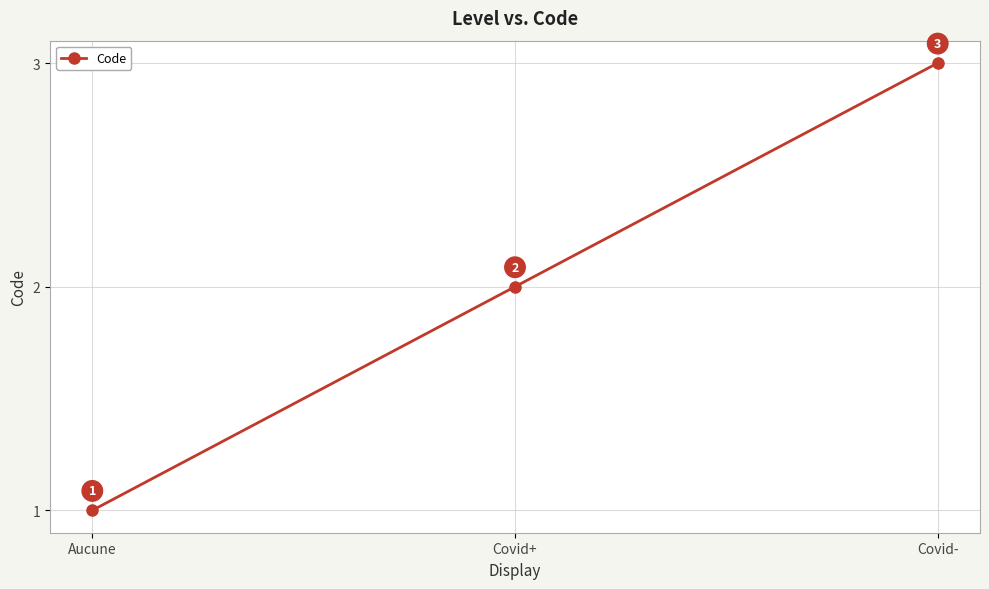

Reading left to right, what are all the values shown in this chart?

Aucune=1	Covid+=2	Covid-=3